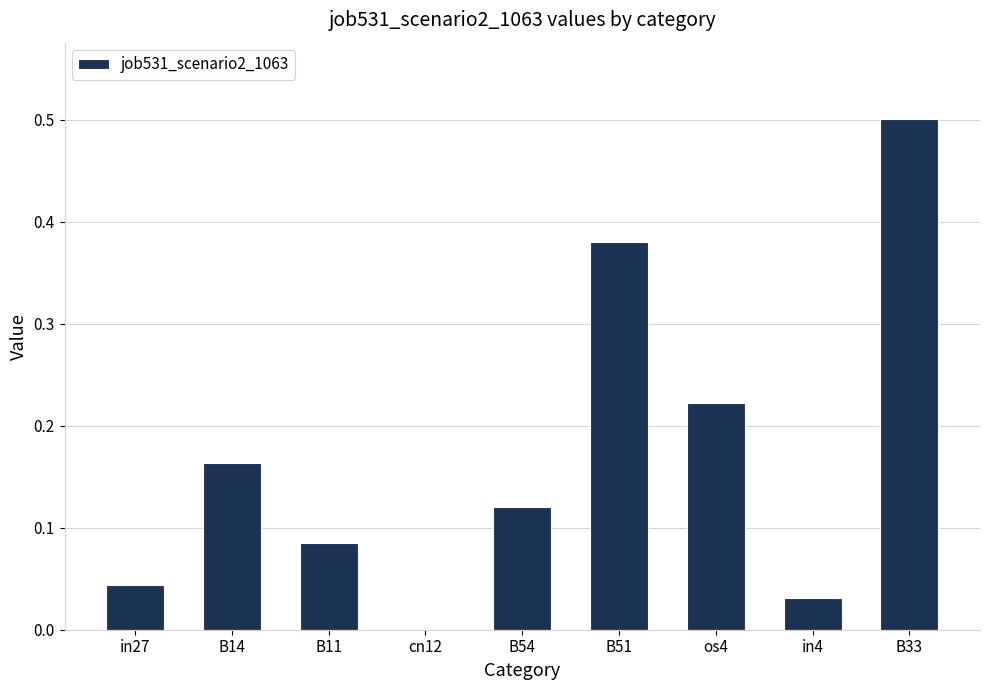

True or false: the data shows -0.3 at cn12.

False